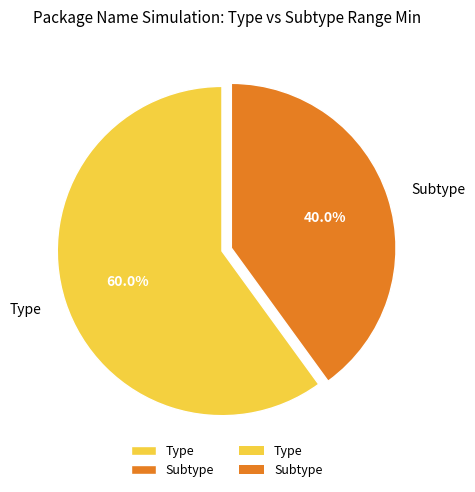

Which category accounts for the majority?

Type